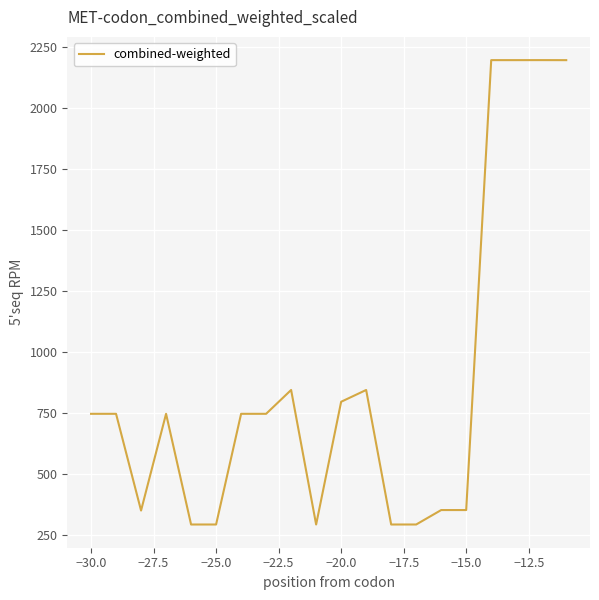

What is the difference between the maximum and minimum values?

1904.7